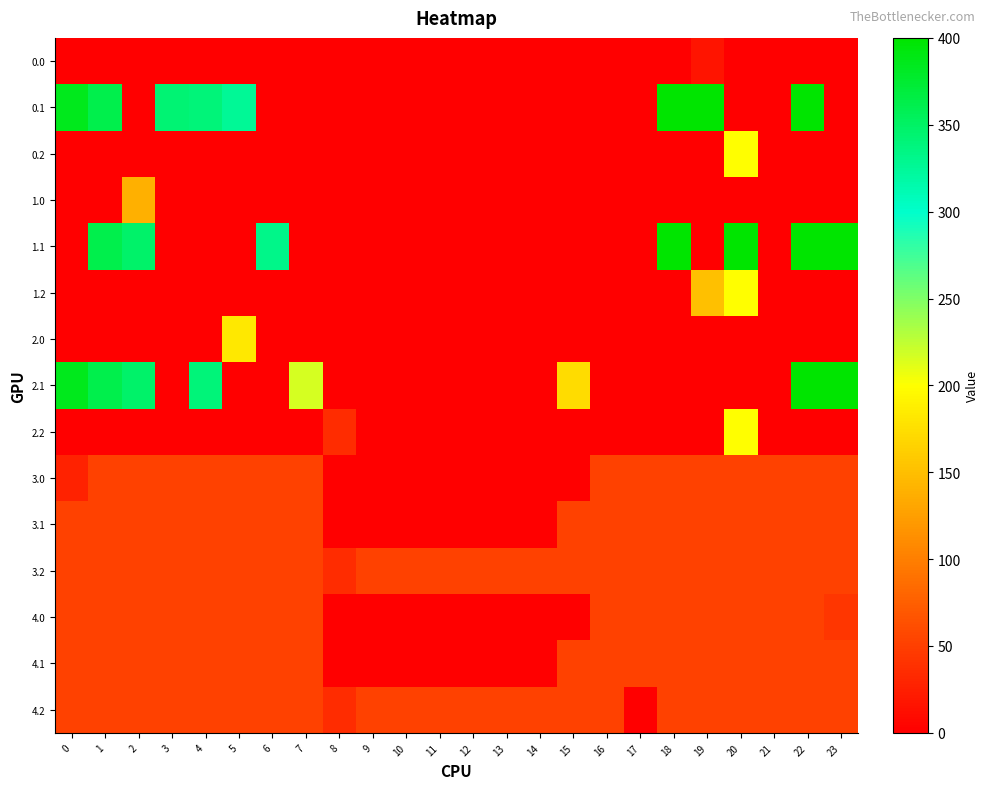

List the series in order of their peak value, lowest first.

0.0, 3.0, 3.1, 3.2, 4.0, 4.1, 4.2, 1.0, 2.0, 0.2, 1.2, 2.2, 0.1, 1.1, 2.1